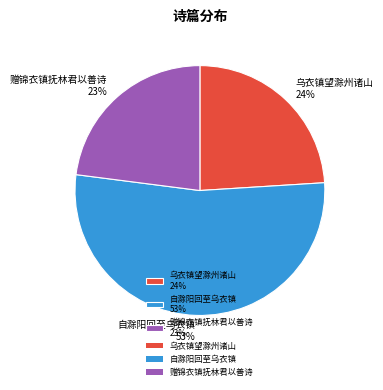

To the nearest percent, what is the average slice percentage?

33%